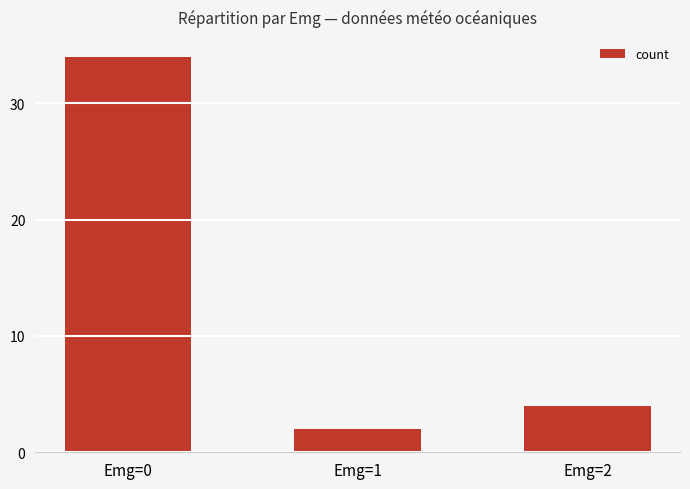

Does the chart contain any negative values?

No